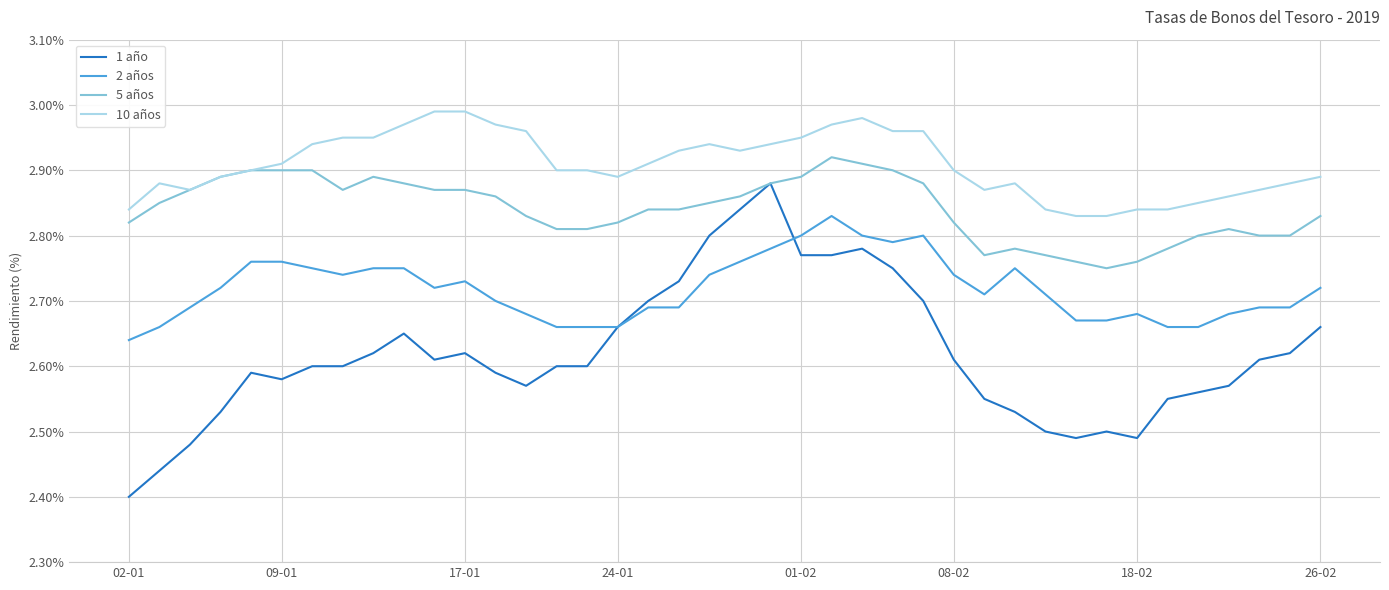

Which series has the largest total across all categories?

10 años